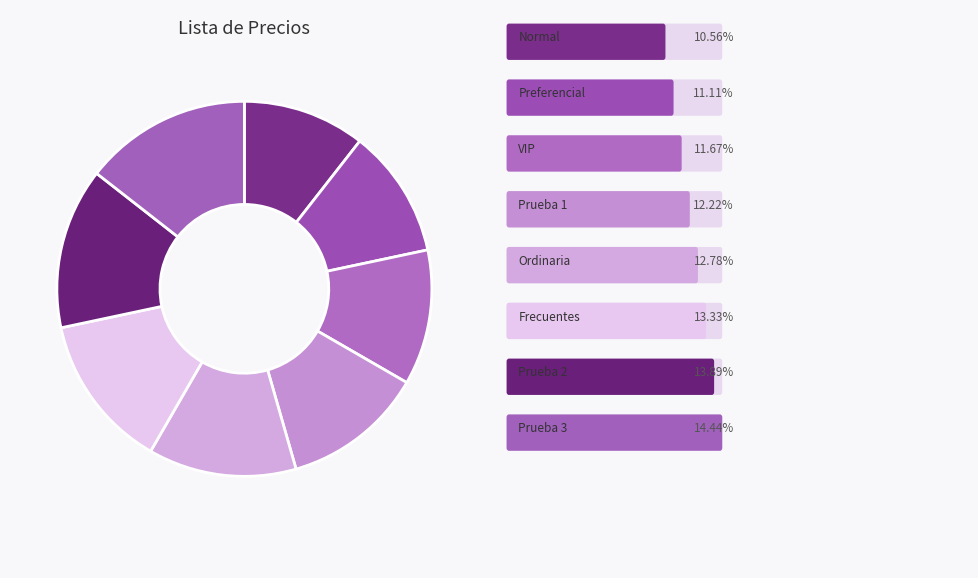

Count the number of slices in the pie.

8